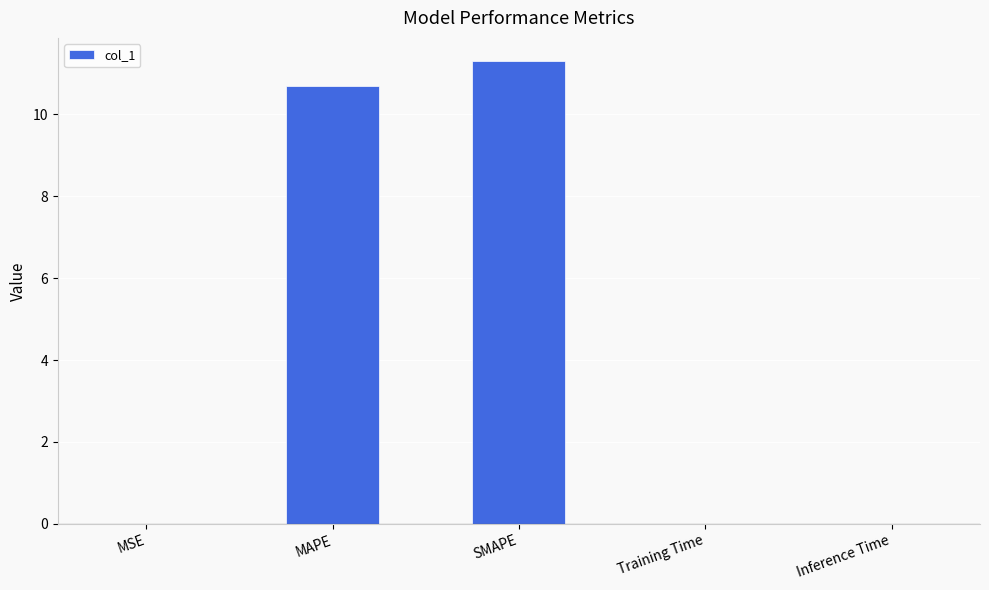

Which has a higher value, MAPE or Training Time?

MAPE